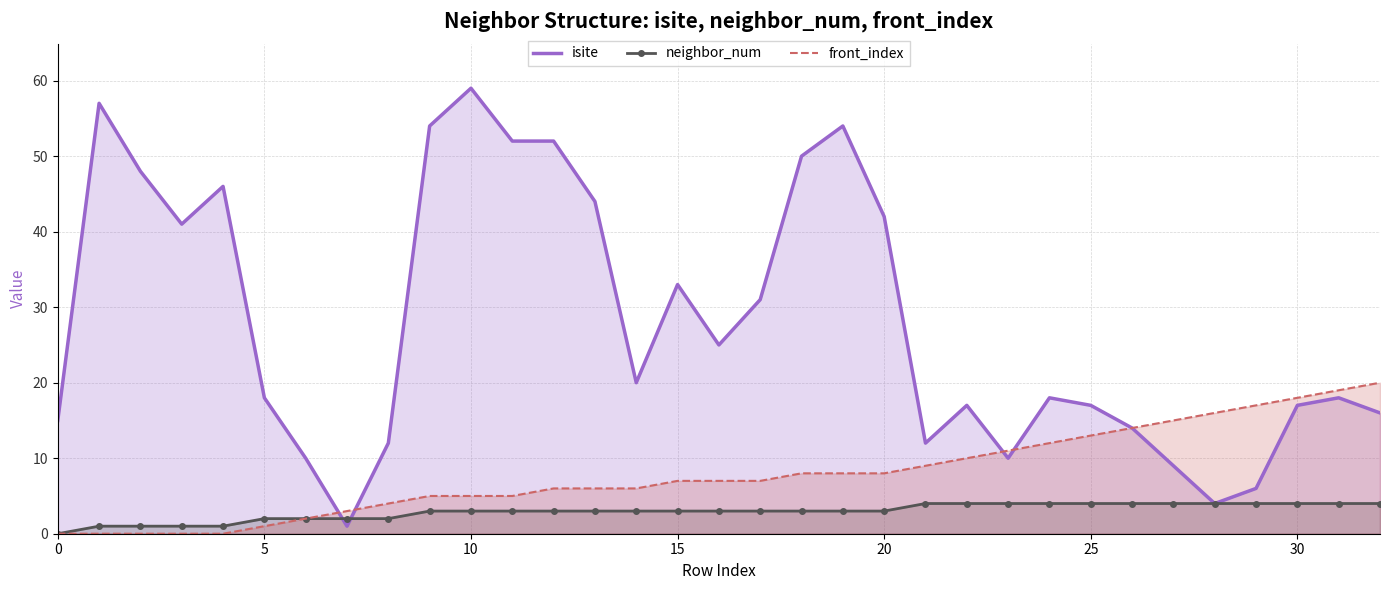

What are all the series names shown in the legend?

isite, neighbor_num, front_index